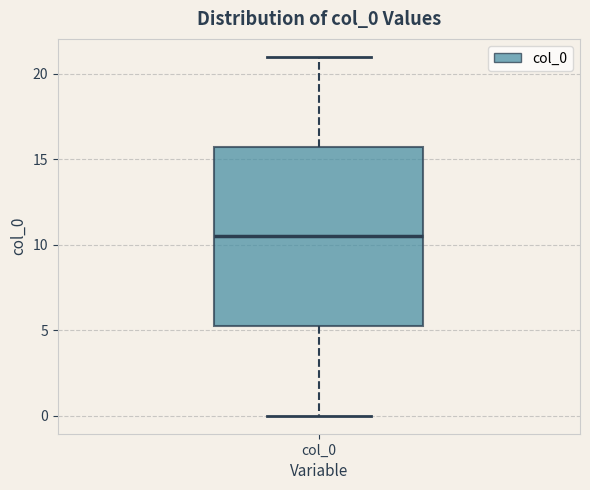

Transcribe this box plot: give where the median line is, the range the box spans, and where the two whiskers end, as read against the y-axis. The values are not printed on the chart, so give them approximately, as read against the axis.

median 10.5, box 5.5 to 16.0, whiskers 0.0 to 21.0